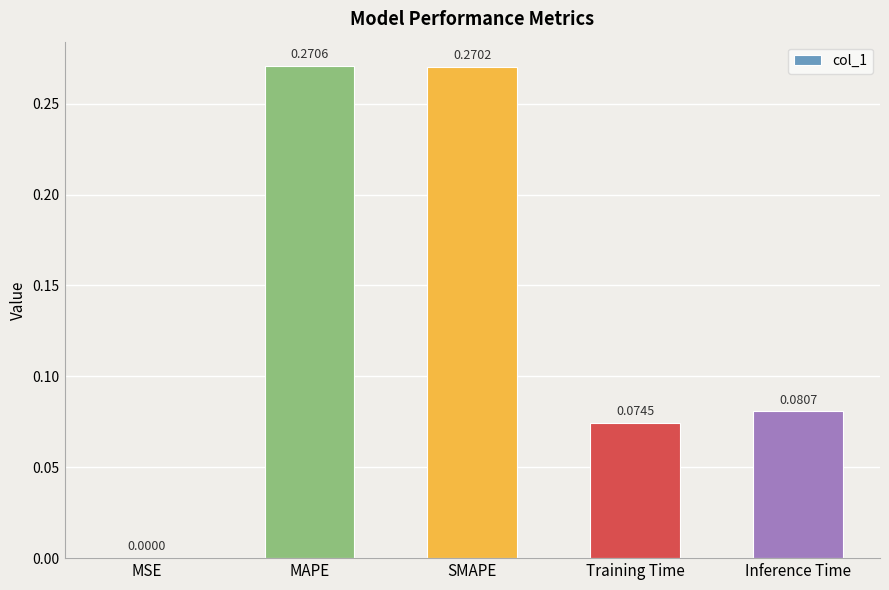

What is the sum of all values?

0.7